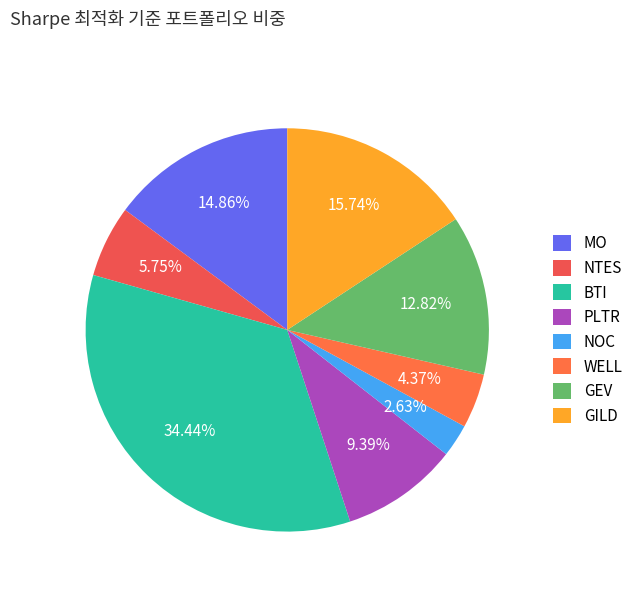

To the nearest percent, what portion does GEV represent?

13%